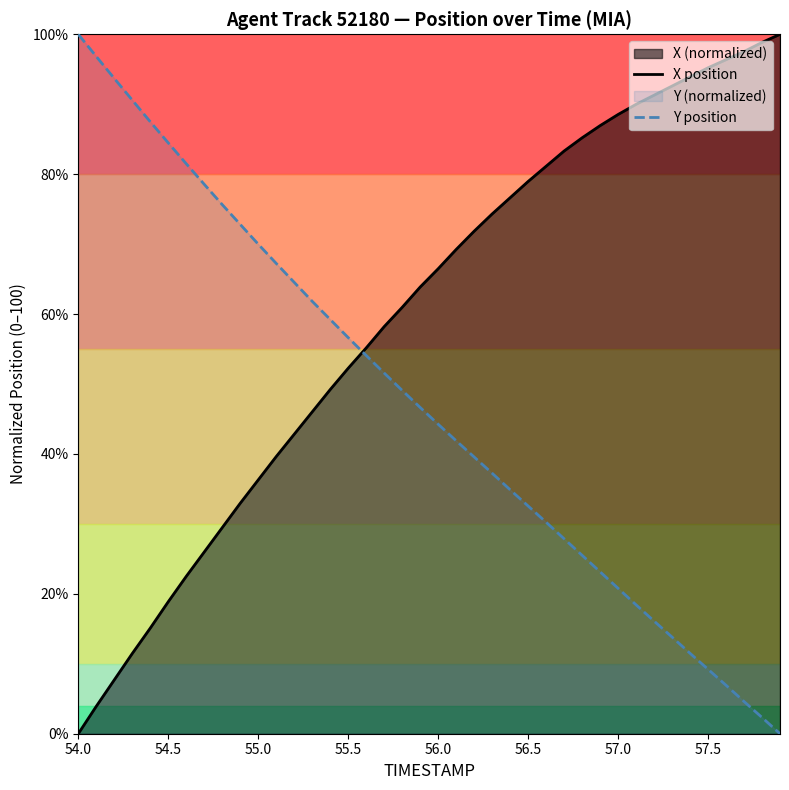

What is the total value across all series at 54.0?

100.0